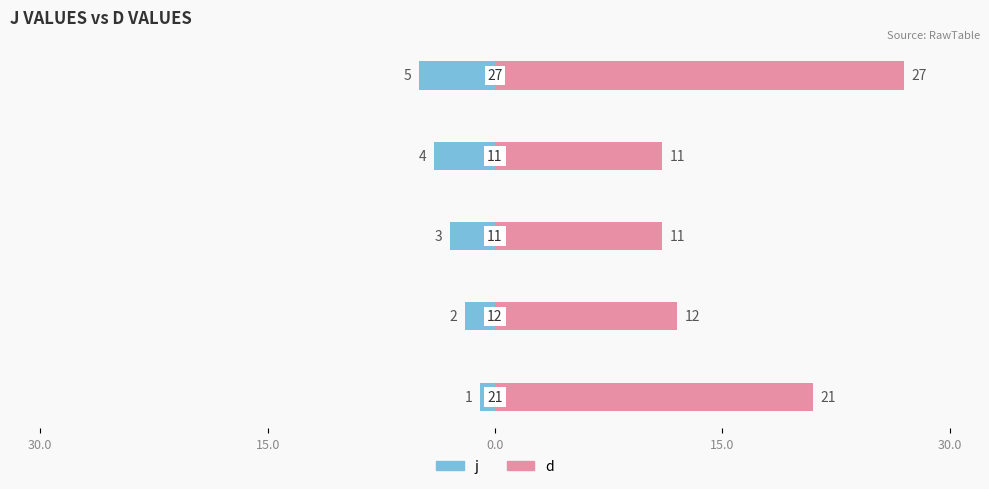

What is the sum of all d values?

82